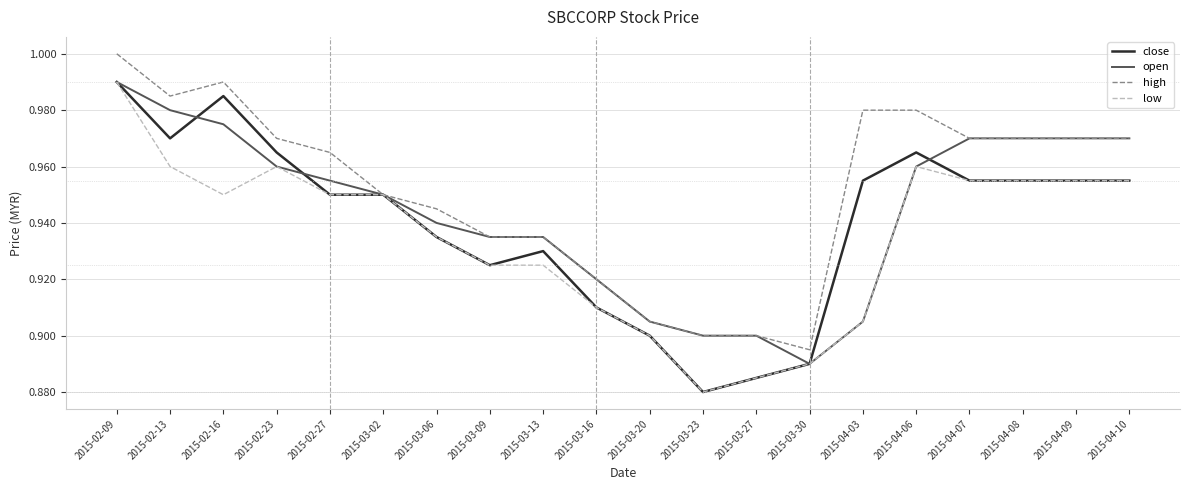

Where is low nearest to the value 0?

2015-03-23